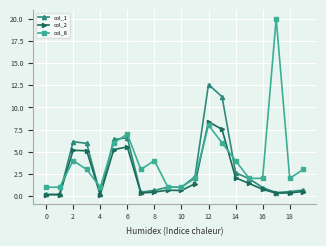

List the series in order of their peak value, lowest first.

col_2, col_1, col_8